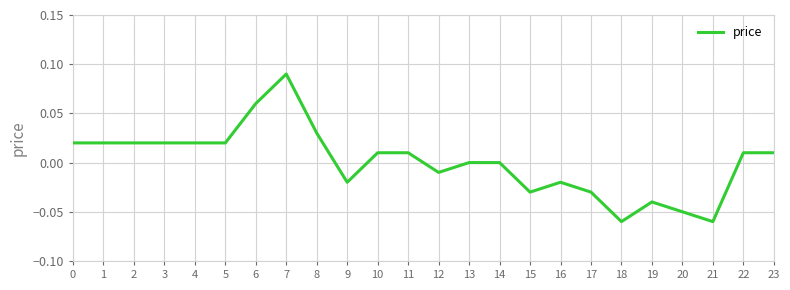

Is it true that the value at 19 is -0.1?

False